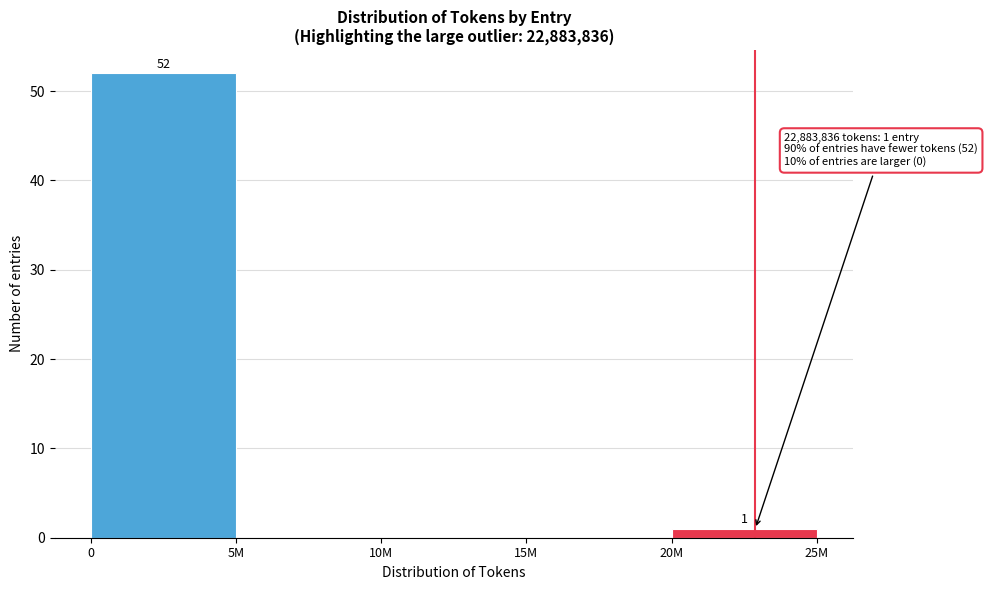

Reading left to right, extract all data points from this chart.

0=52	5M=0	10M=0	15M=0	20M=1